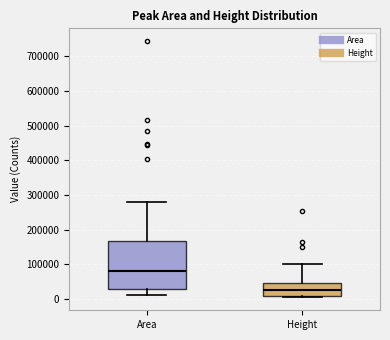

Where does the upper whisker of the box for Height end on the y-axis? The values are not printed on the chart, so give them approximately, as read against the axis.

100000